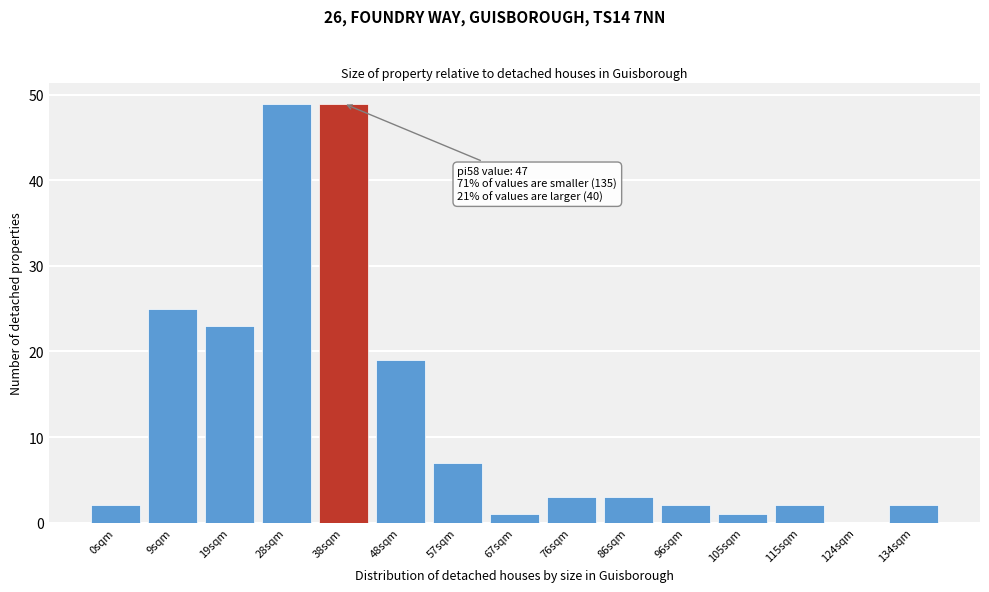

Reading left to right, list all the values displayed in this chart.

0sqm=2	9sqm=25	19sqm=23	28sqm=49	38sqm=49	48sqm=19	57sqm=7	67sqm=1	76sqm=3	86sqm=3	96sqm=2	105sqm=1	115sqm=2	124sqm=0	134sqm=2